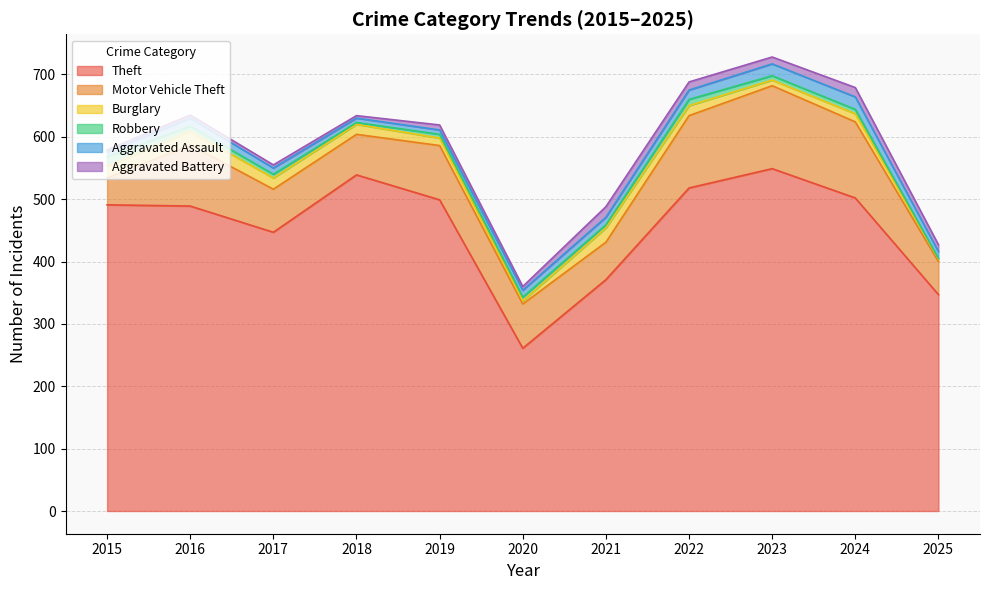

Reading left to right, what are all the values shown in this chart?

Theft: 2015=491	2016=489	2017=447	2018=539	2019=499	2020=261	2021=371	2022=518	2023=549	2024=502	2025=347
Motor Vehicle Theft: 2015=43	2016=98	2017=69	2018=65	2019=87	2020=71	2021=60	2022=116	2023=133	2024=122	2025=53
Burglary: 2015=19	2016=22	2017=18	2018=16	2019=12	2020=5	2021=23	2022=16	2023=9	2024=13	2025=4
Robbery: 2015=15	2016=8	2017=6	2018=3	2019=6	2020=6	2021=5	2022=10	2023=7	2024=7	2025=1
Aggravated Assault: 2015=8	2016=13	2017=10	2018=7	2019=7	2020=11	2021=12	2022=15	2023=19	2024=20	2025=11
Aggravated Battery: 2015=3	2016=5	2017=5	2018=4	2019=8	2020=6	2021=17	2022=13	2023=11	2024=15	2025=11